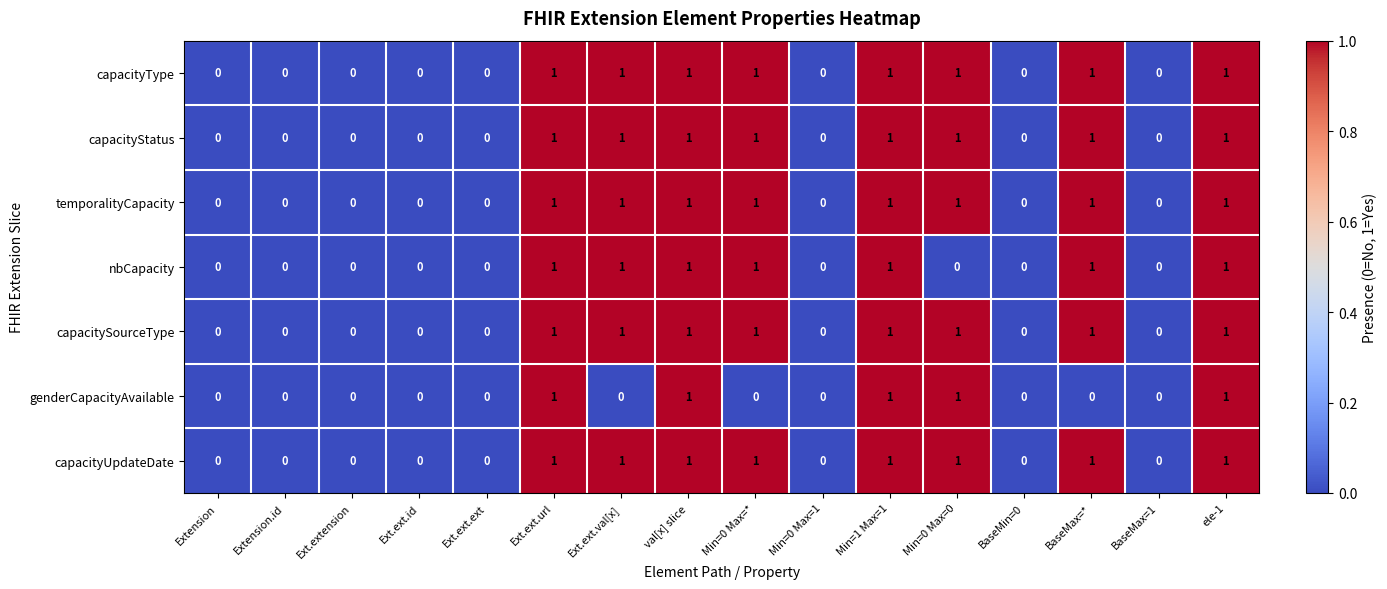

Is it true that capacityStatus equals -1 at Extension?

False